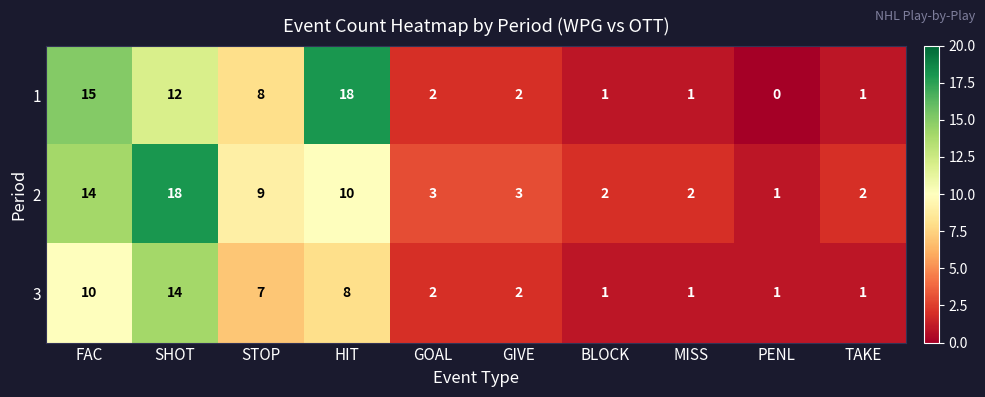

Reading left to right, extract all data points from this chart.

1: 15	12	8	18	2	2	1	1	0	1
2: 14	18	9	10	3	3	2	2	1	2
3: 10	14	7	8	2	2	1	1	1	1